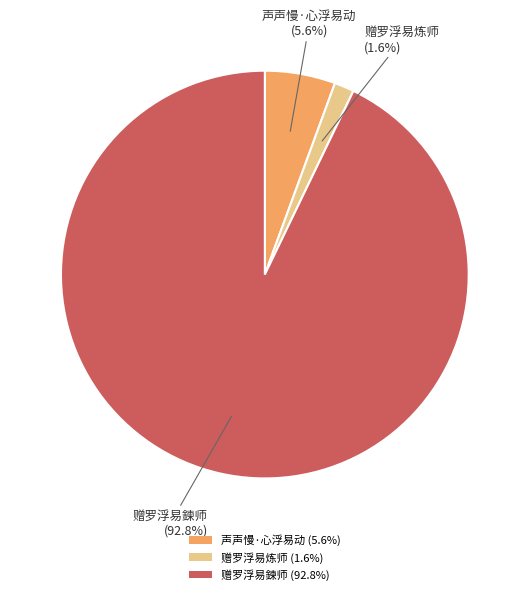

Is there any slice that represents more than half of the pie?

Yes